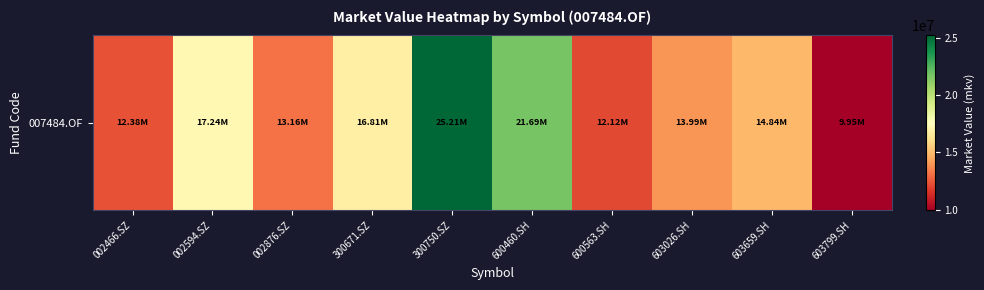

What is the difference between the values at 603659.SH and 603026.SH?

845243.2